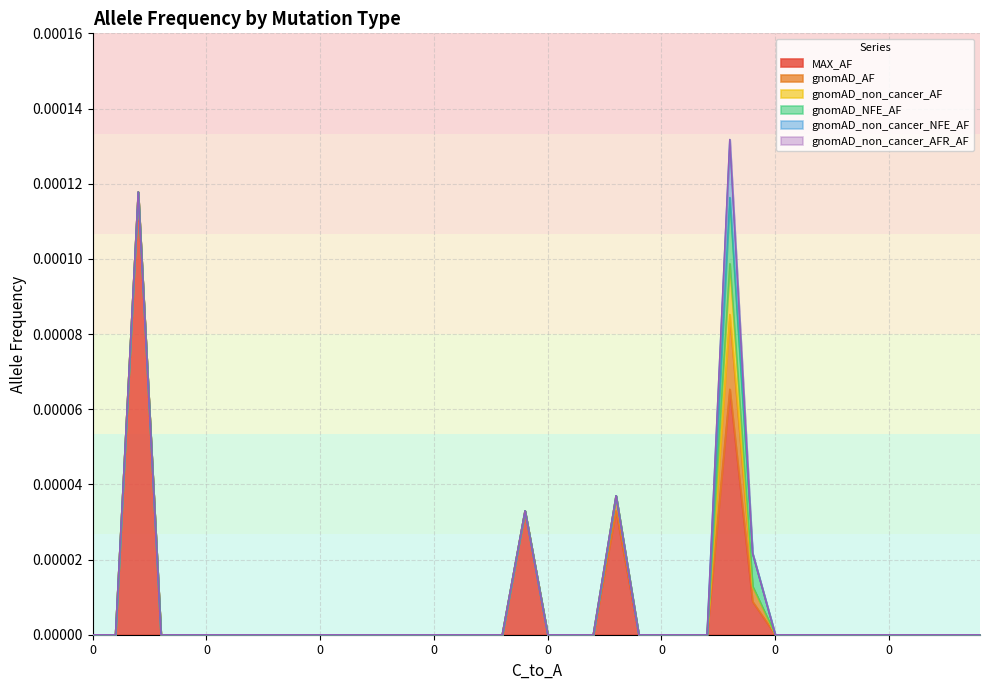

How many values in gnomAD_non_cancer_AF are above zero?

1